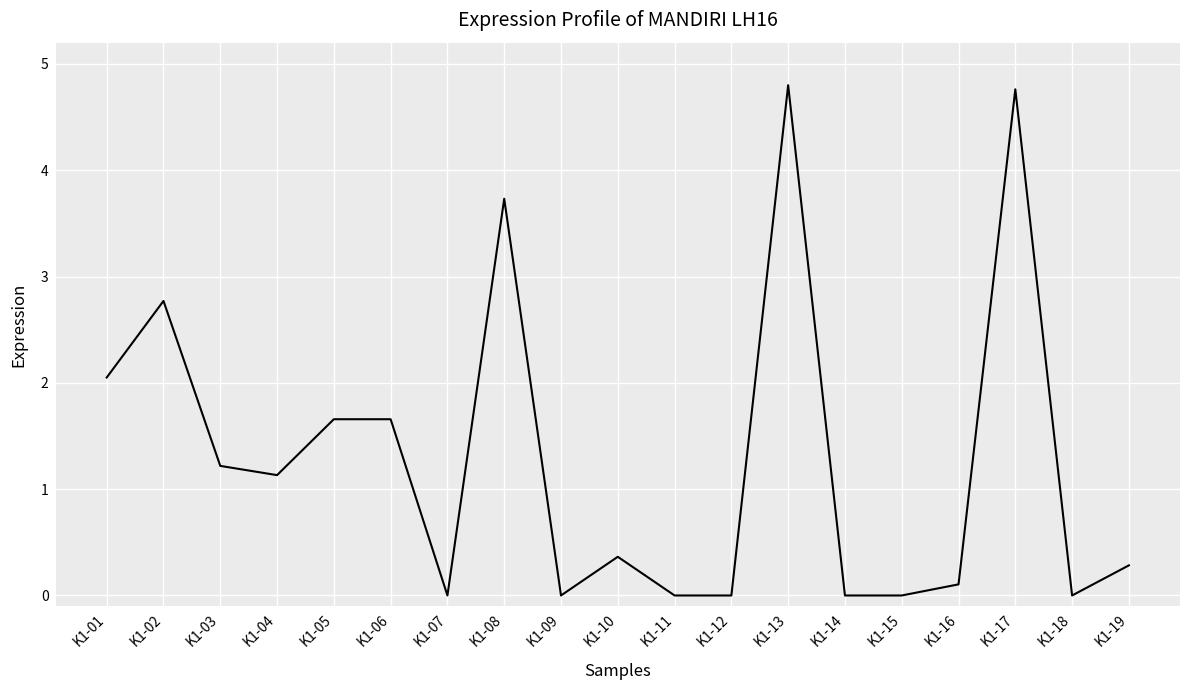

True or false: there are more than 1 points higher than both neighbors.

True